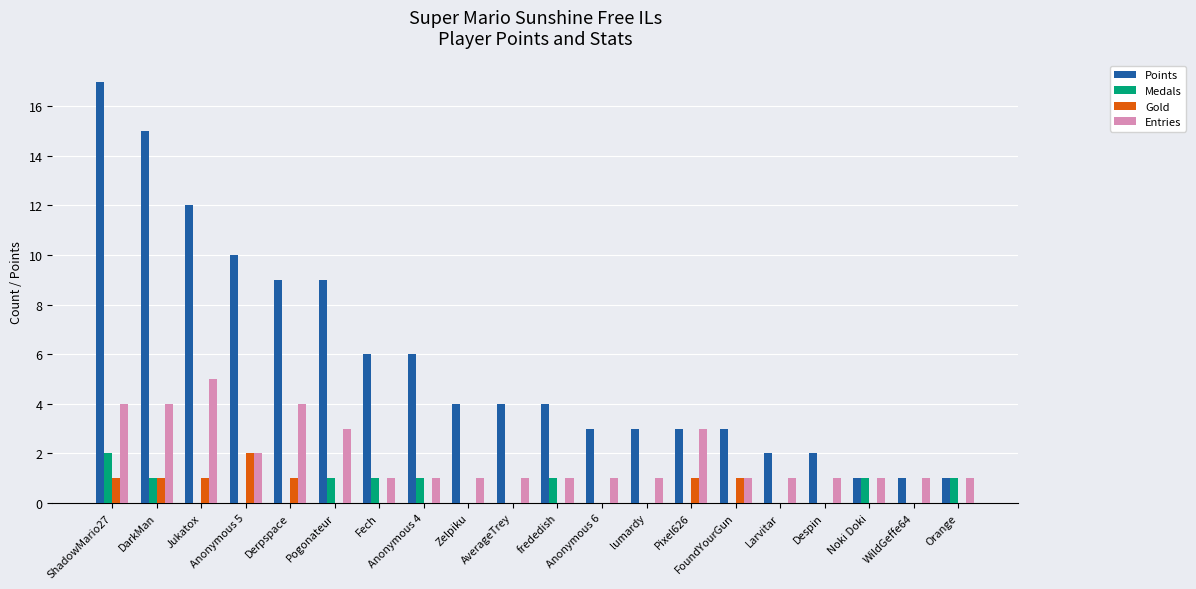

What value does the Entries series have at DarkMan?

4